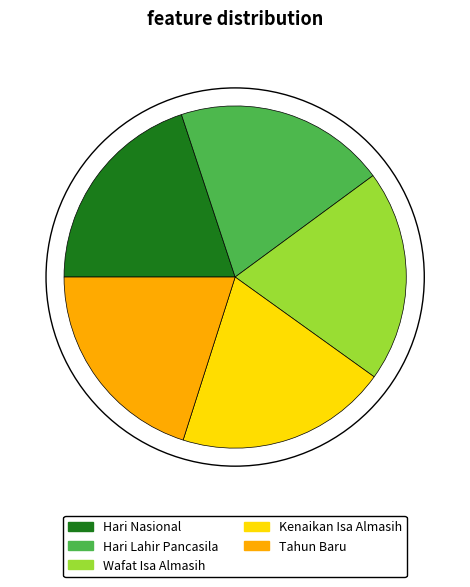

Combined, do Kenaikan Isa Almasih and Wafat Isa Almasih account for over 50%?

No